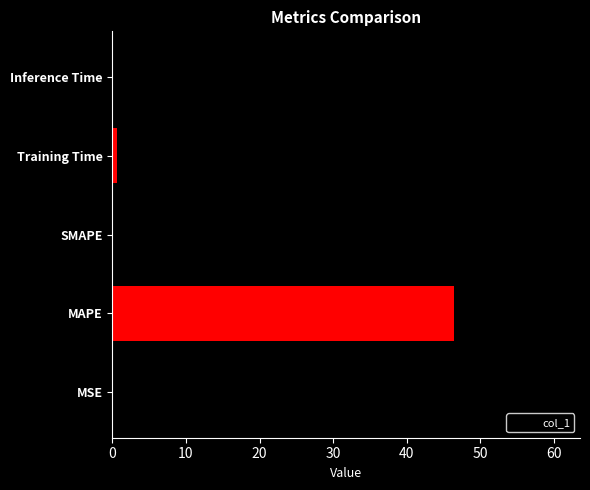

Which has a higher value, MAPE or MSE?

MAPE